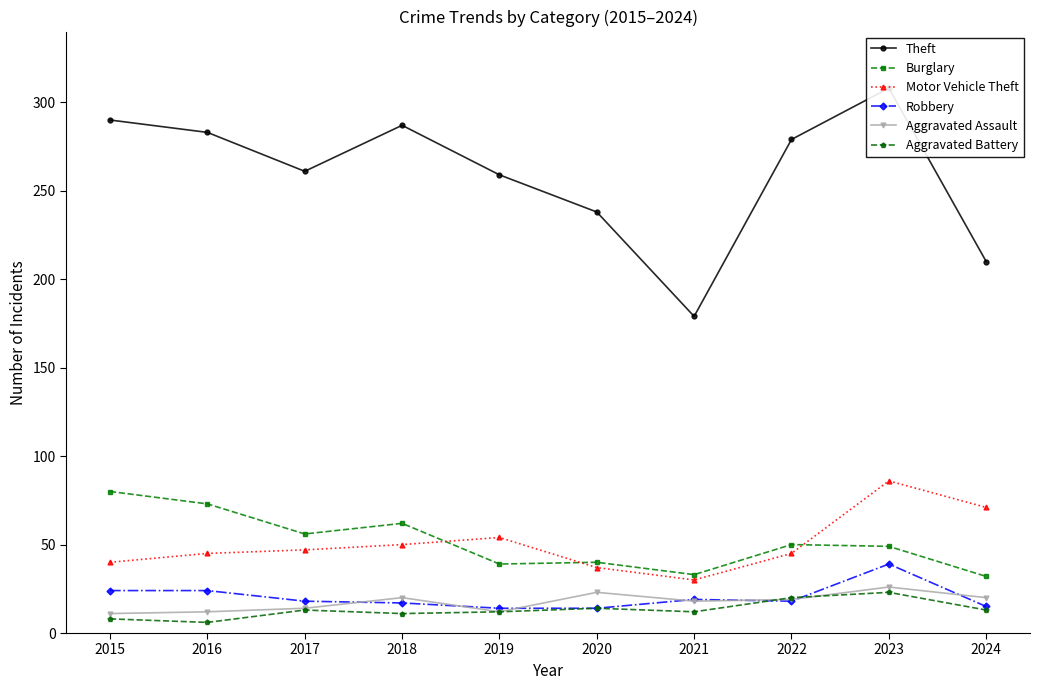

List the labels in order of Aggravated Assault value, largest first.

2023, 2020, 2018, 2024, 2022, 2021, 2017, 2016, 2019, 2015